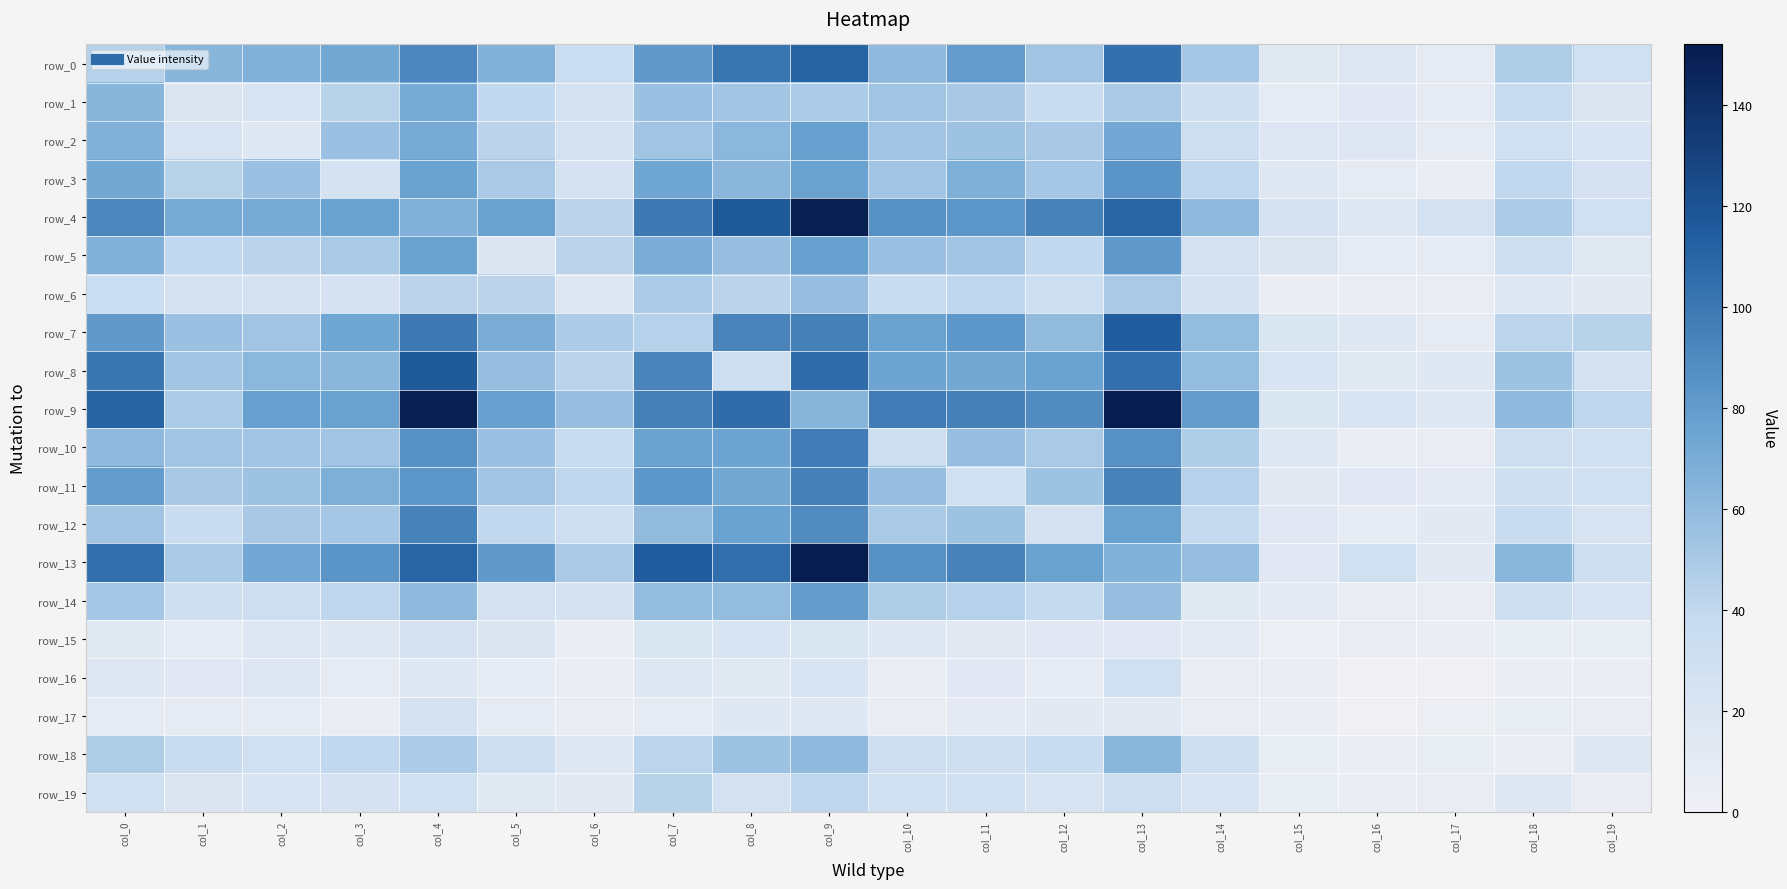

At which label does row_6 first exceed 32?

col_0